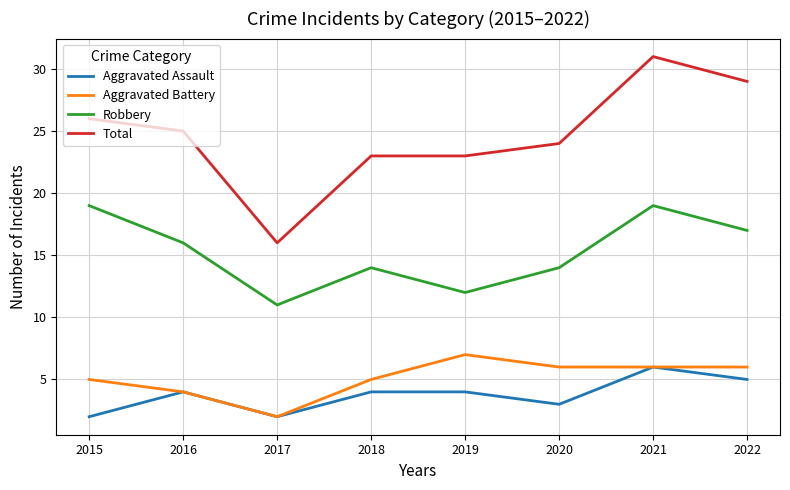

True or false: Aggravated Battery and Total cross at least once.

False